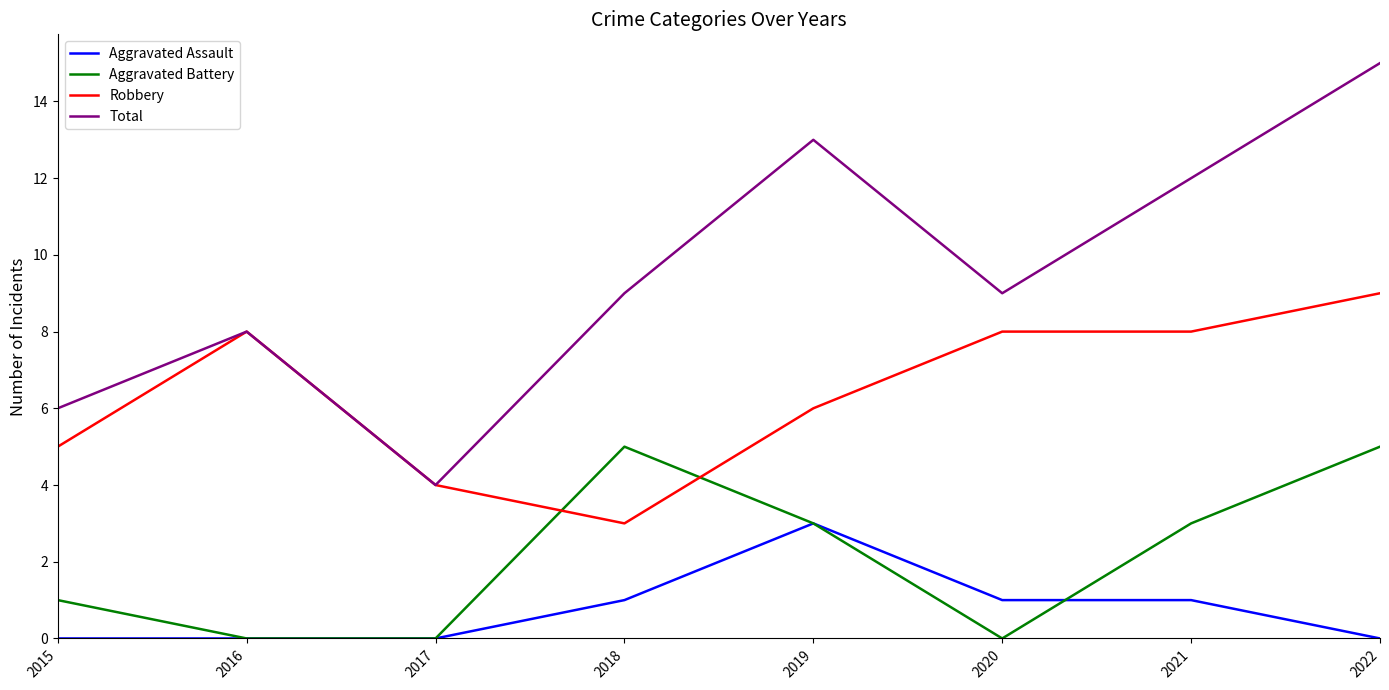

Which series changed the most between 2015 and 2016?

Robbery